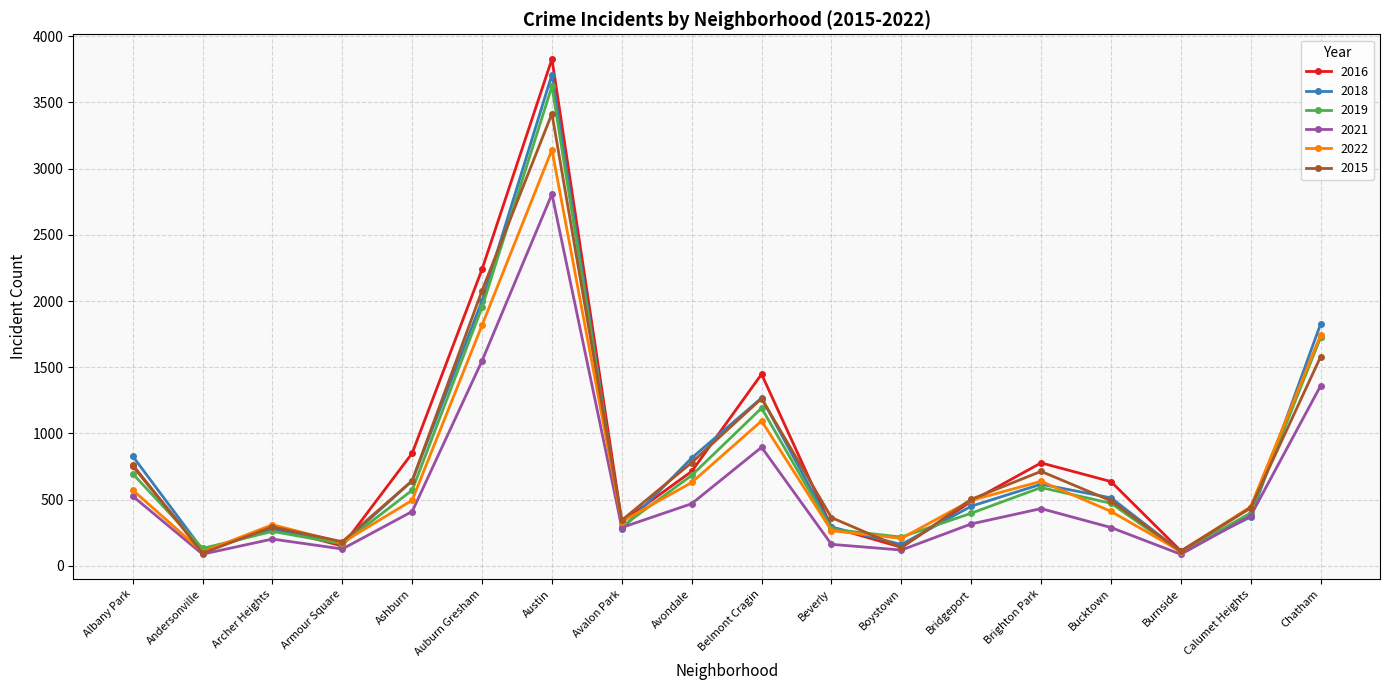

At which category is the sum across all series the highest?

Austin